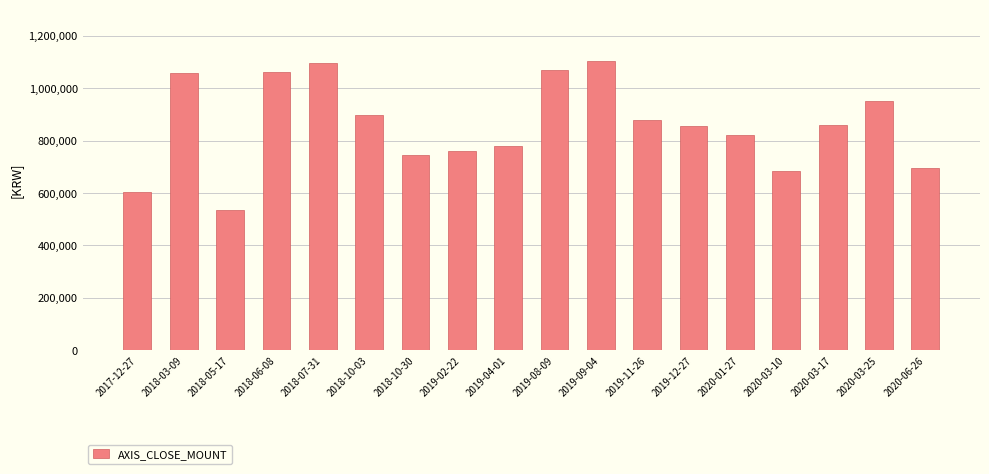

True or false: the data shows 745000 at 2018-10-30.

True